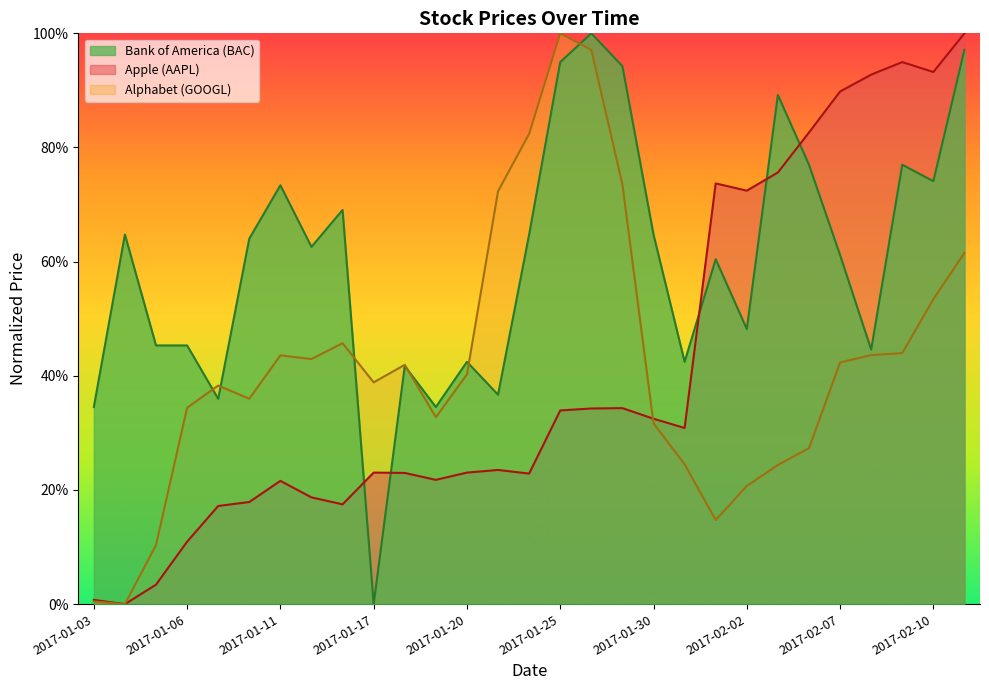

Which series has the widest spread of values?

Apple (AAPL)